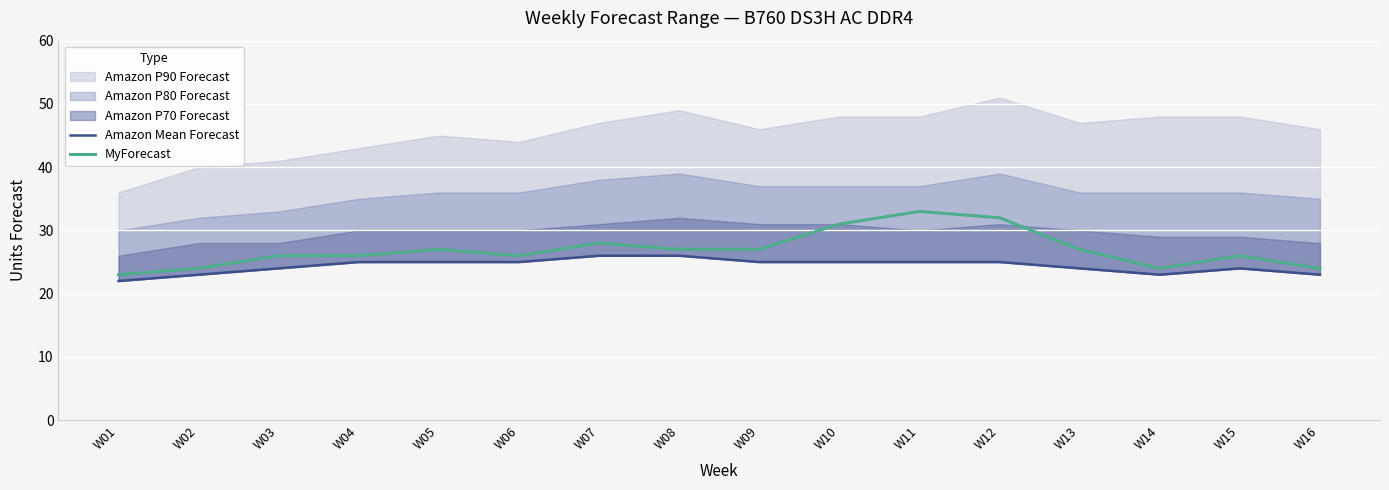

True or false: Amazon Mean Forecast and MyForecast intersect in this chart.

False